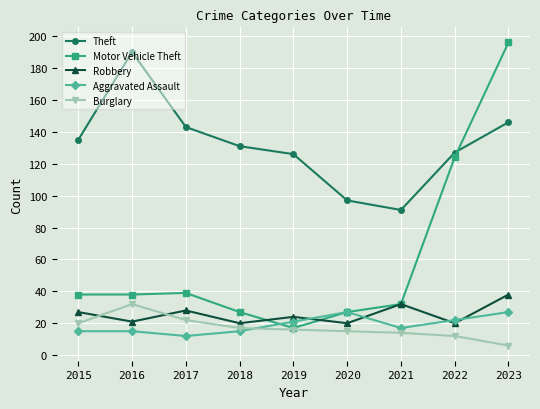

Which series has the widest spread of values?

Motor Vehicle Theft